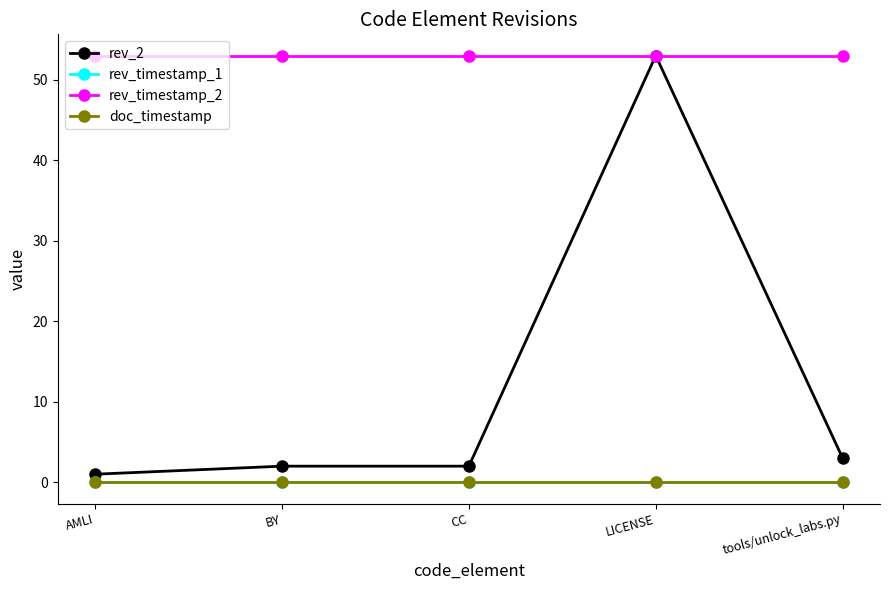

What is the label of the 5th point from the left?

tools/unlock_labs.py